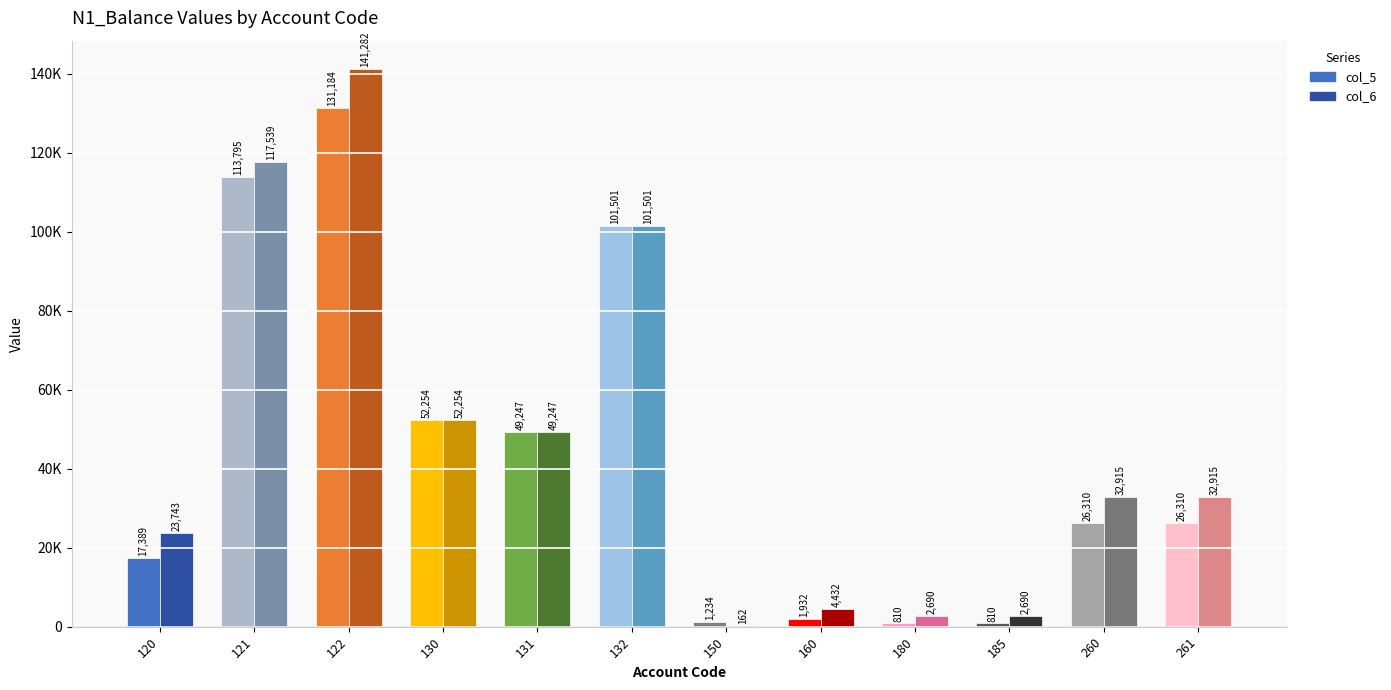

What is the minimum value shown in the chart?

161.7